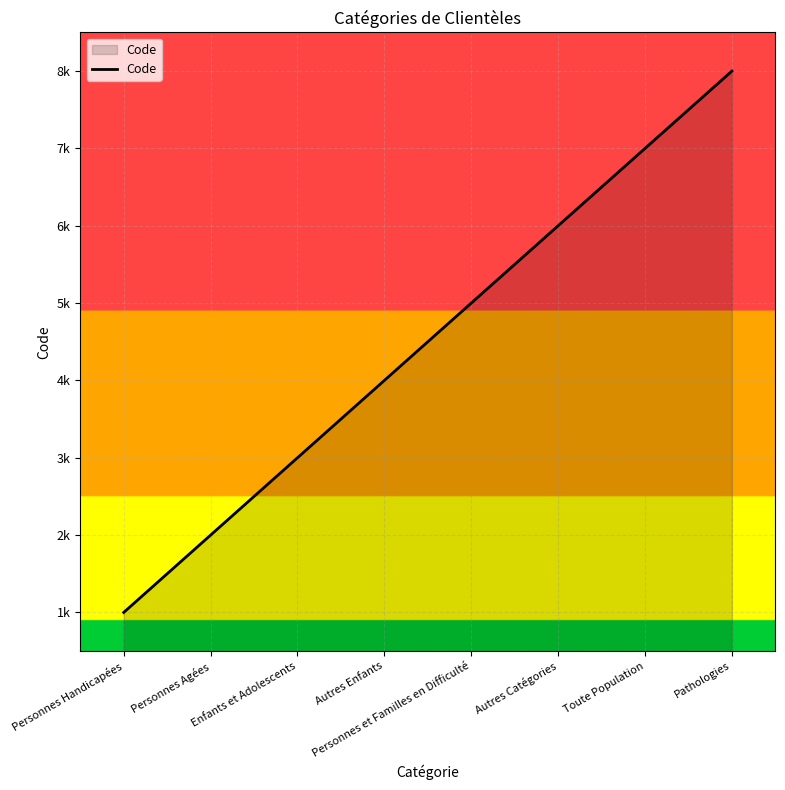

Does the chart have visible grid lines?

Yes